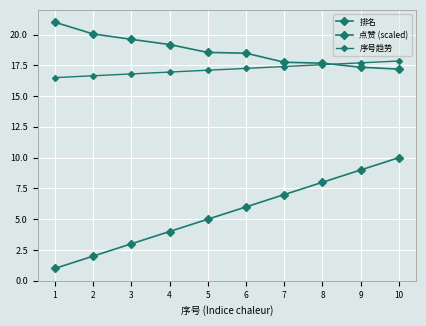

The value of 排名 at 4 is 4.0. True or false?

True